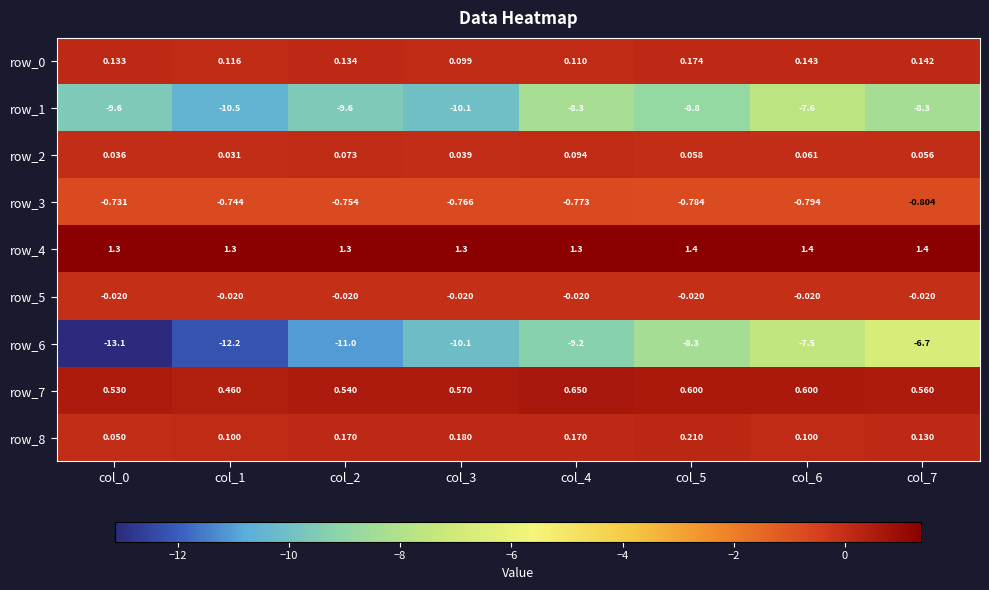

What is the difference between the maximum and second lowest values in the row_7 series?

0.1